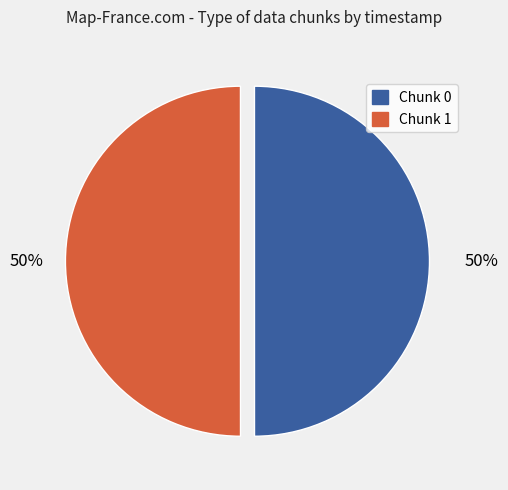

True or false: Chunk 1 accounts for 38% of the total.

False